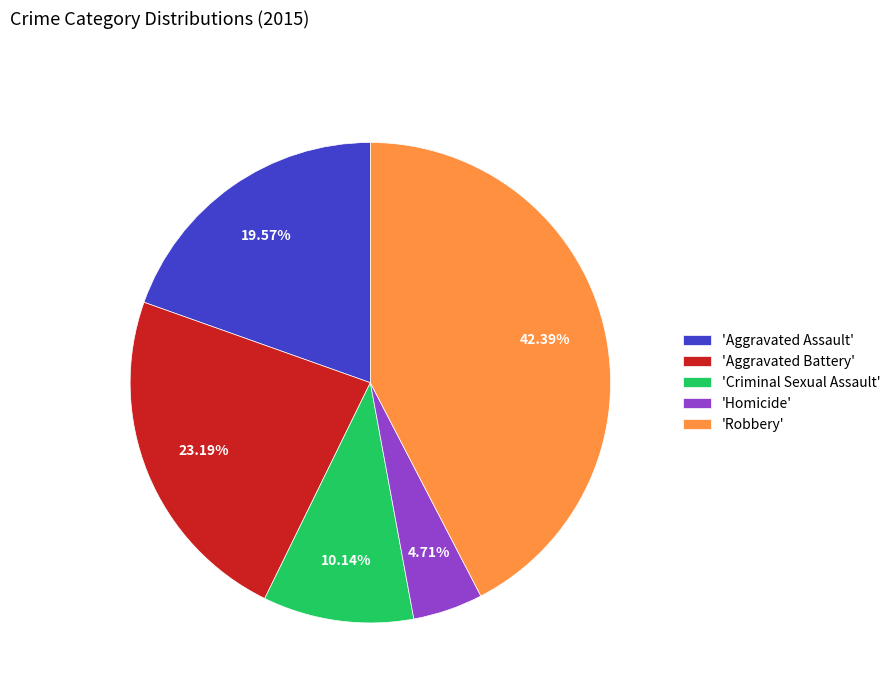

Is there any slice that represents more than half of the pie?

No